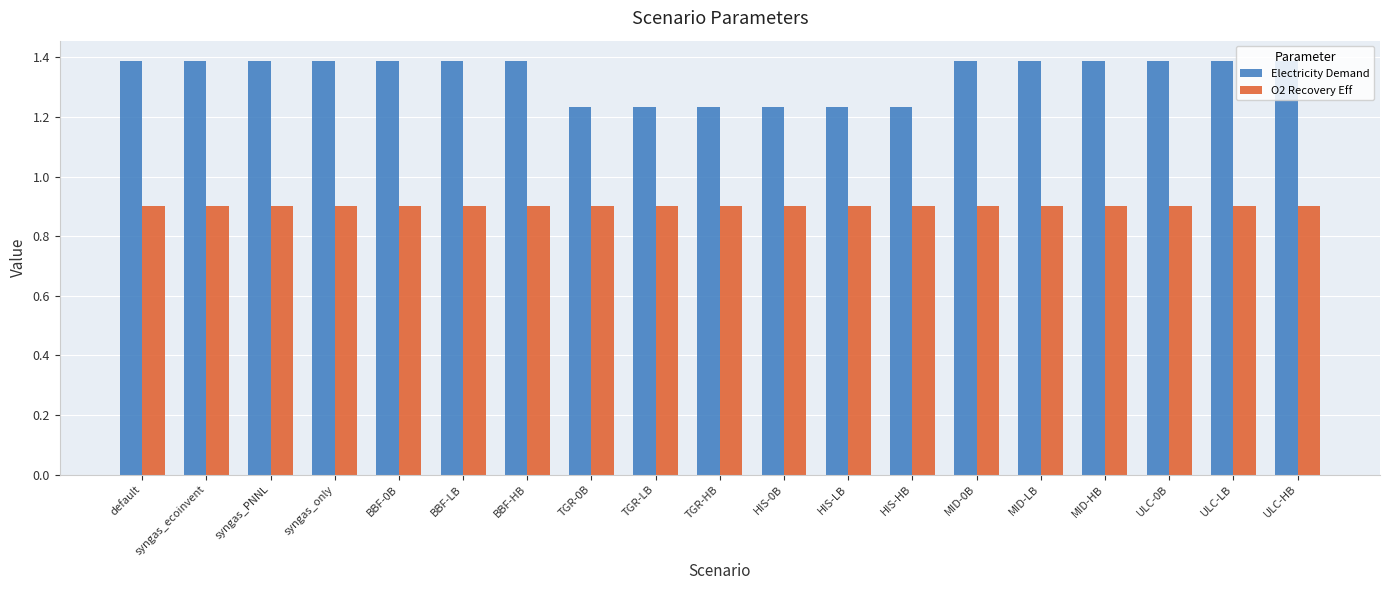

Which series has the largest range (max minus min)?

Electricity Demand